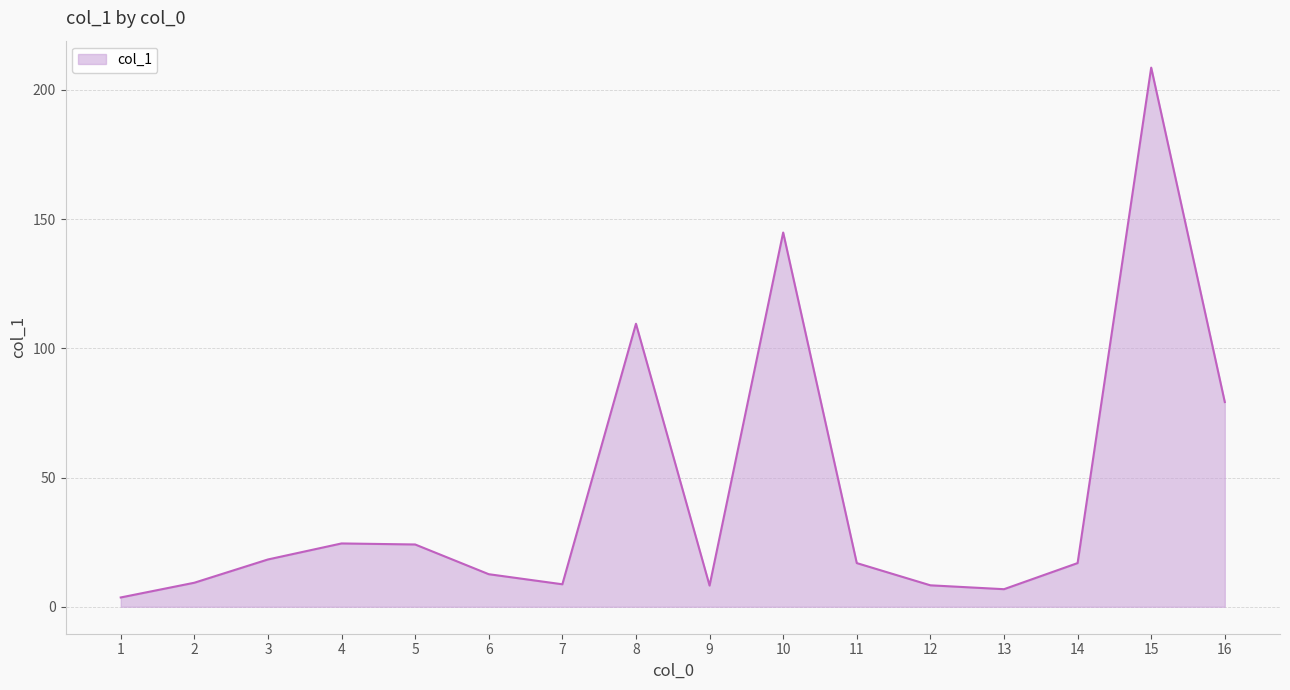

At which label does the data first exceed 16?

3